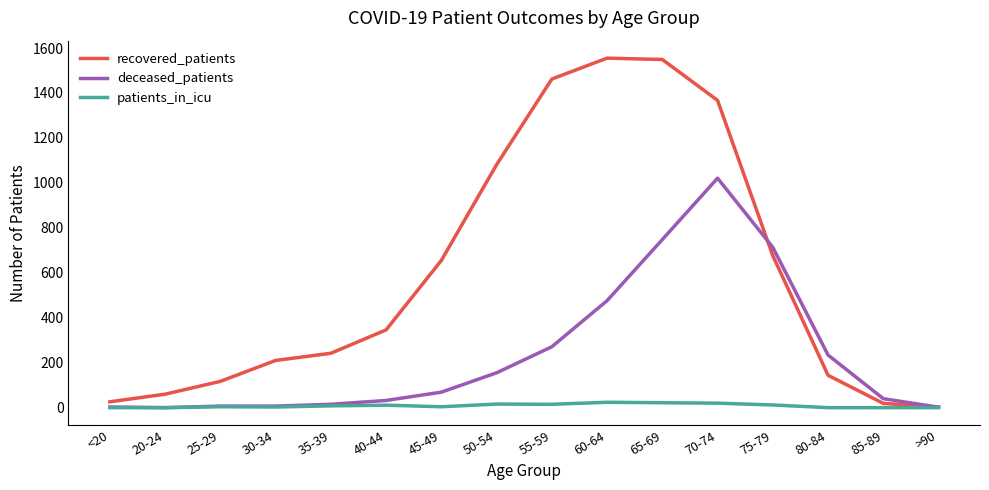

What position from the right is 40-44?

11